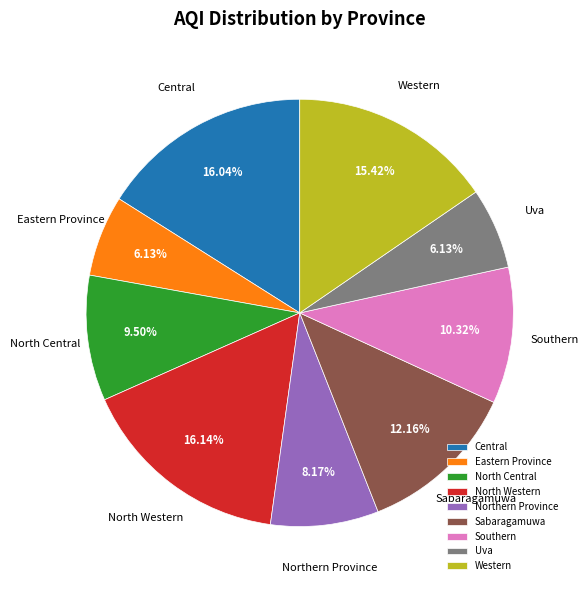

Is Southern the majority of the pie?

No